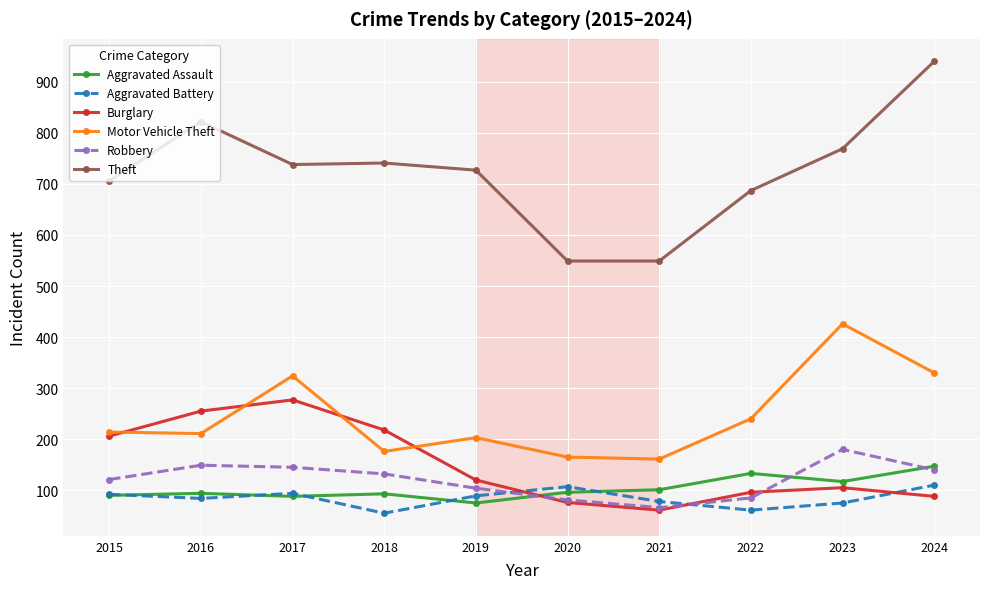

What value does the Robbery series have at 2017?

145